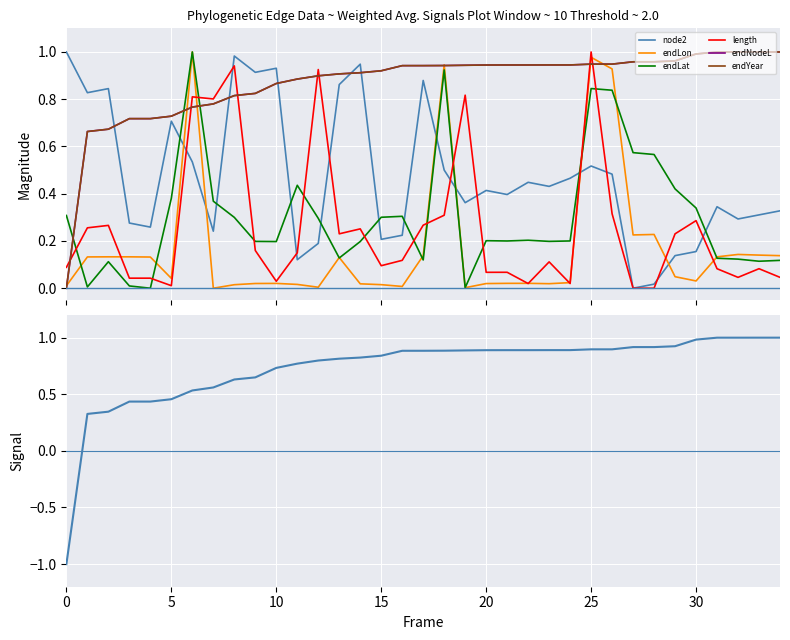

Reading left to right, extract all data points from this chart.

node2: 1.0	0.8	0.8	0.3	0.3	0.7	0.5	0.2	1.0	0.9	0.9	0.1	0.2	0.9	0.9	0.2	0.2	0.9	0.5	0.4	0.4	0.4	0.4	0.4	0.5	0.5	0.5	0.0	0.0	0.1	0.2	0.3	0.3	0.3	0.3
endLon: 0.0	0.1	0.1	0.1	0.1	0.0	1.0	0.0	0.0	0.0	0.0	0.0	0.0	0.1	0.0	0.0	0.0	0.1	0.9	0.0	0.0	0.0	0.0	0.0	0.0	1.0	0.9	0.2	0.2	0.0	0.0	0.1	0.1	0.1	0.1
endLat: 0.3	0.0	0.1	0.0	0.0	0.4	1.0	0.4	0.3	0.2	0.2	0.4	0.3	0.1	0.2	0.3	0.3	0.1	0.9	0.0	0.2	0.2	0.2	0.2	0.2	0.8	0.8	0.6	0.6	0.4	0.3	0.1	0.1	0.1	0.1
length: 0.1	0.3	0.3	0.0	0.0	0.0	0.8	0.8	0.9	0.2	0.0	0.1	0.9	0.2	0.3	0.1	0.1	0.3	0.3	0.8	0.1	0.1	0.0	0.1	0.0	1.0	0.3	0.0	0.0	0.2	0.3	0.1	0.0	0.1	0.0
endNodeL: 0.0	0.7	0.7	0.7	0.7	0.7	0.8	0.8	0.8	0.8	0.9	0.9	0.9	0.9	0.9	0.9	0.9	0.9	0.9	0.9	0.9	0.9	0.9	0.9	0.9	0.9	0.9	1.0	1.0	1.0	1.0	1.0	1.0	1.0	1.0
endYear: 0.0	0.7	0.7	0.7	0.7	0.7	0.8	0.8	0.8	0.8	0.9	0.9	0.9	0.9	0.9	0.9	0.9	0.9	0.9	0.9	0.9	0.9	0.9	0.9	0.9	0.9	0.9	1.0	1.0	1.0	1.0	1.0	1.0	1.0	1.0